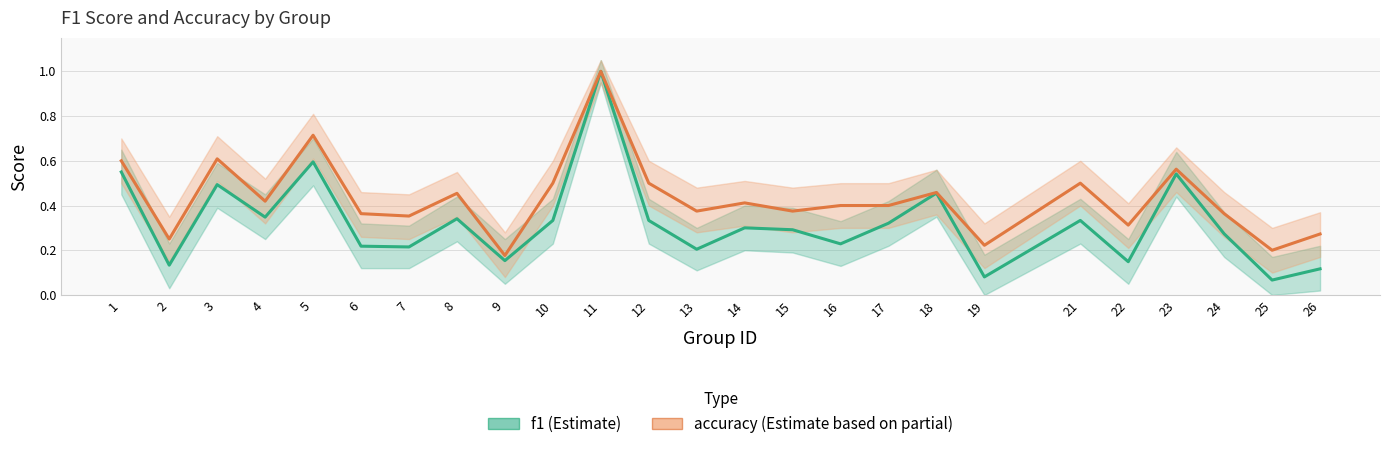

True or false: accuracy has more than 0 points higher than both neighbors.

True